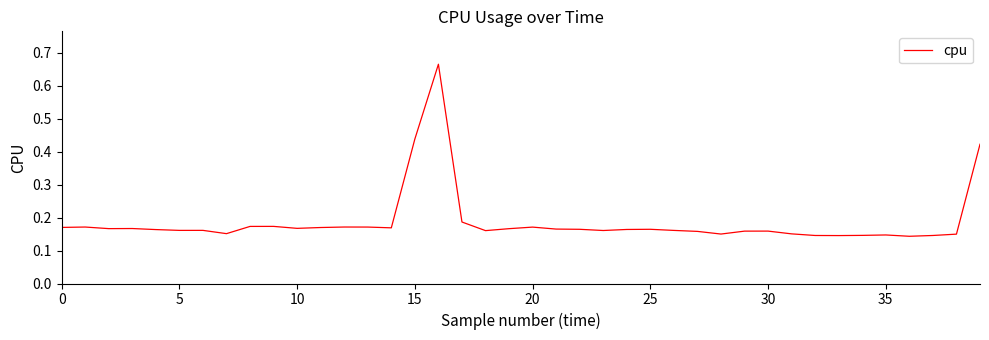

What is the difference between the maximum and minimum values?

0.5